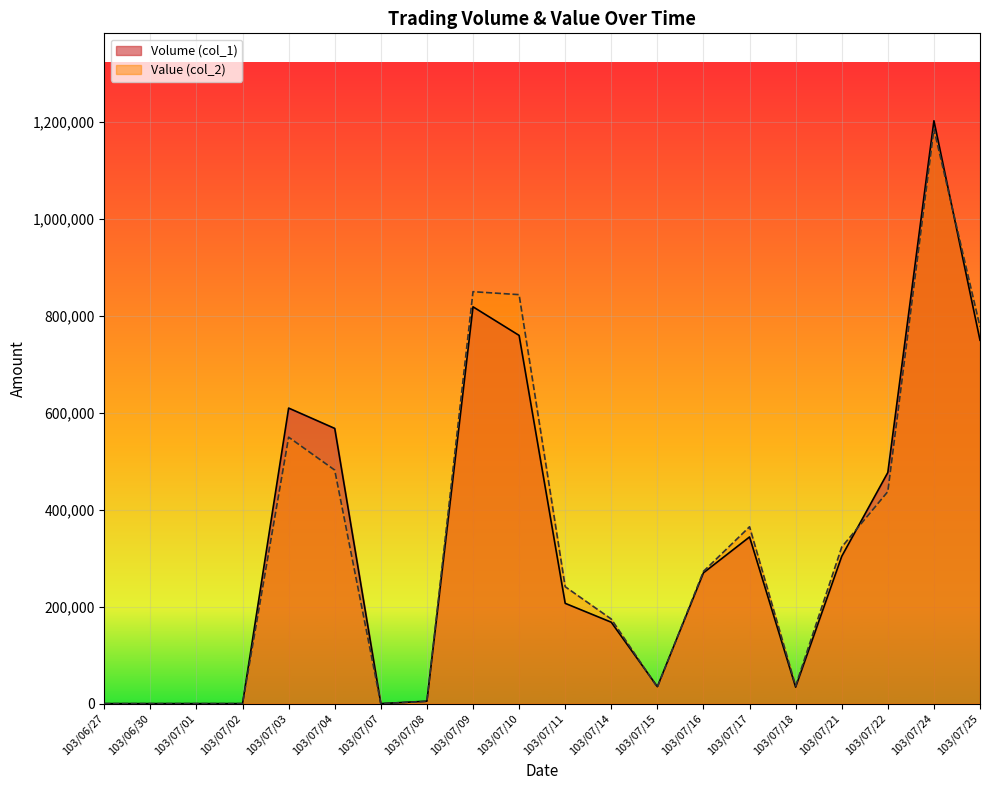

How many interior local valleys does the Value (col_2) series have?

3